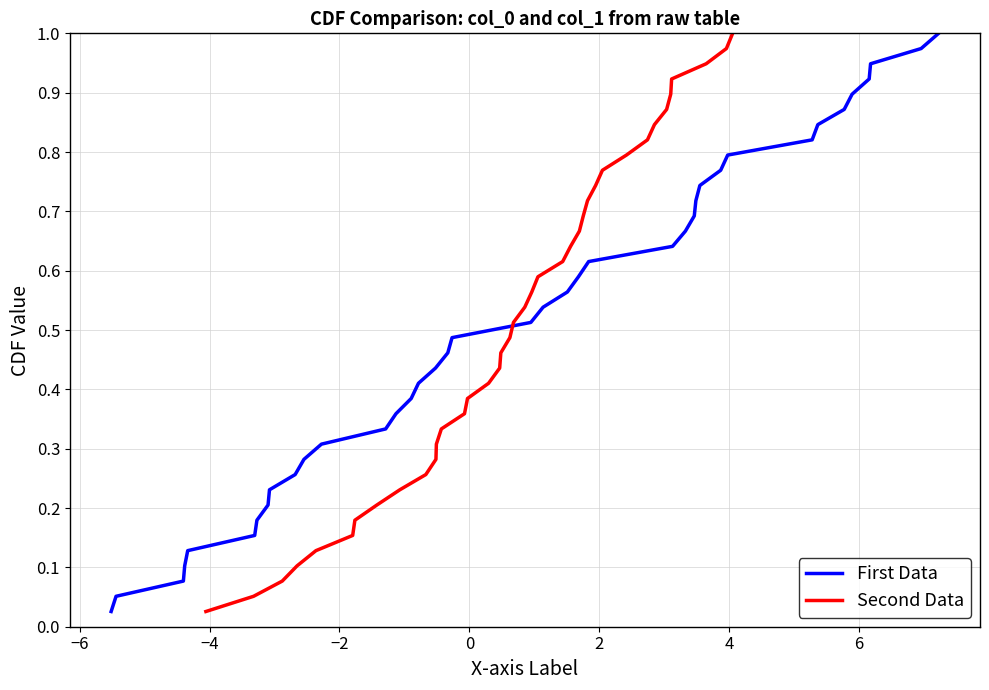

What are all the series names shown in the legend?

First Data, Second Data